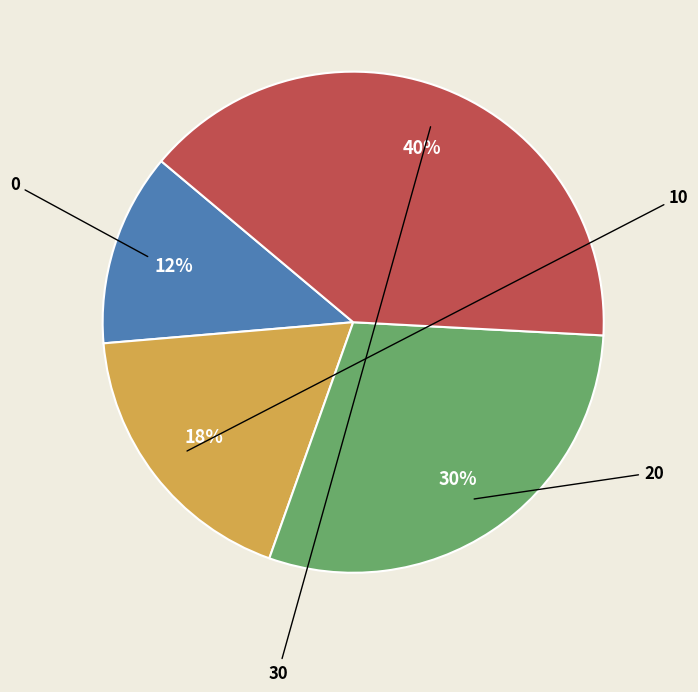

To the nearest percent, what is the average slice percentage?

25%